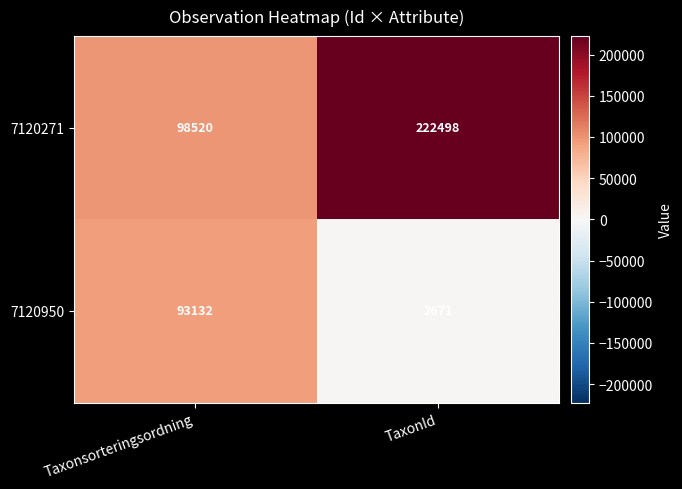

What is the difference between the 7120271 values at TaxonId and Taxonsorteringsordning?

123978